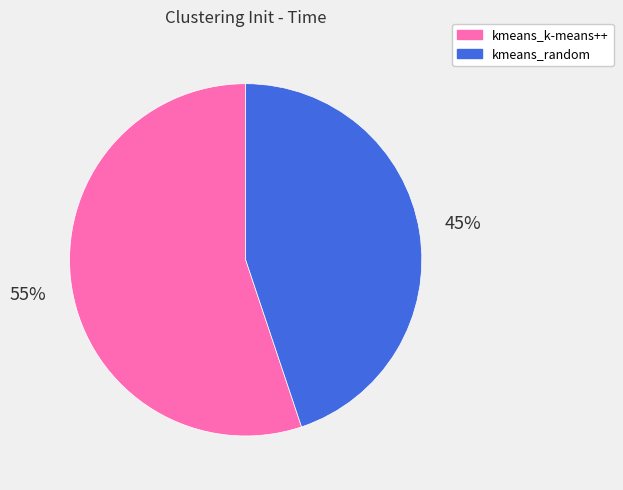

Rank the categories by value from highest to lowest.

kmeans_k-means++, kmeans_random